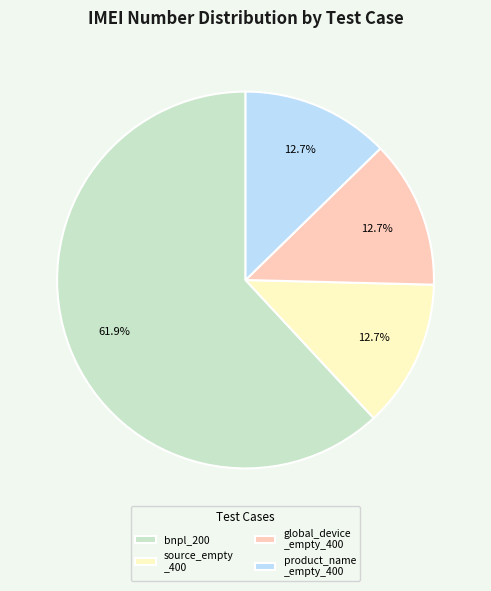

To the nearest percent, what is the average slice percentage?

25%